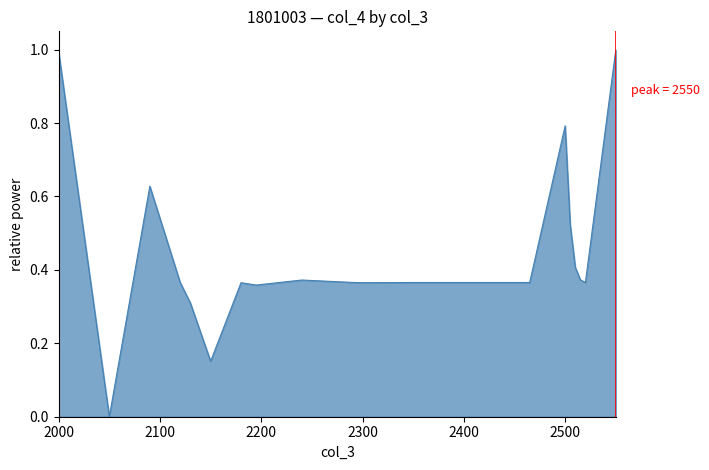

What is the greatest value displayed?

1.0